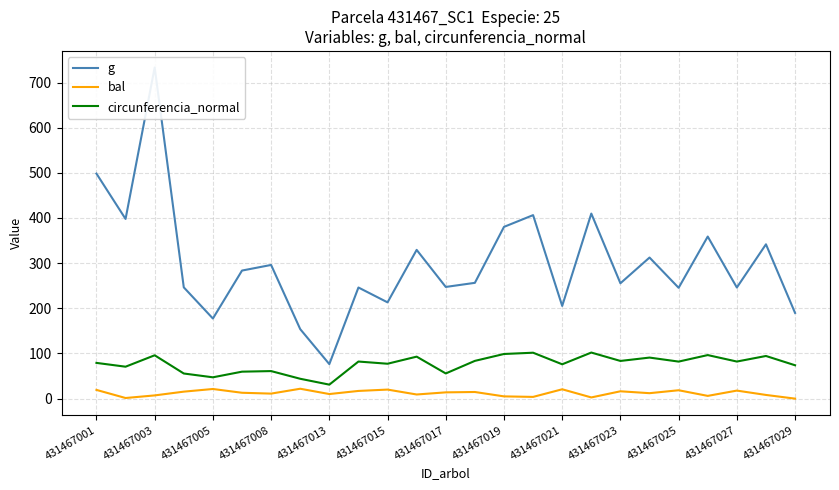

Is it true that circunferencia_normal equals 61.0 at 431467008?

True